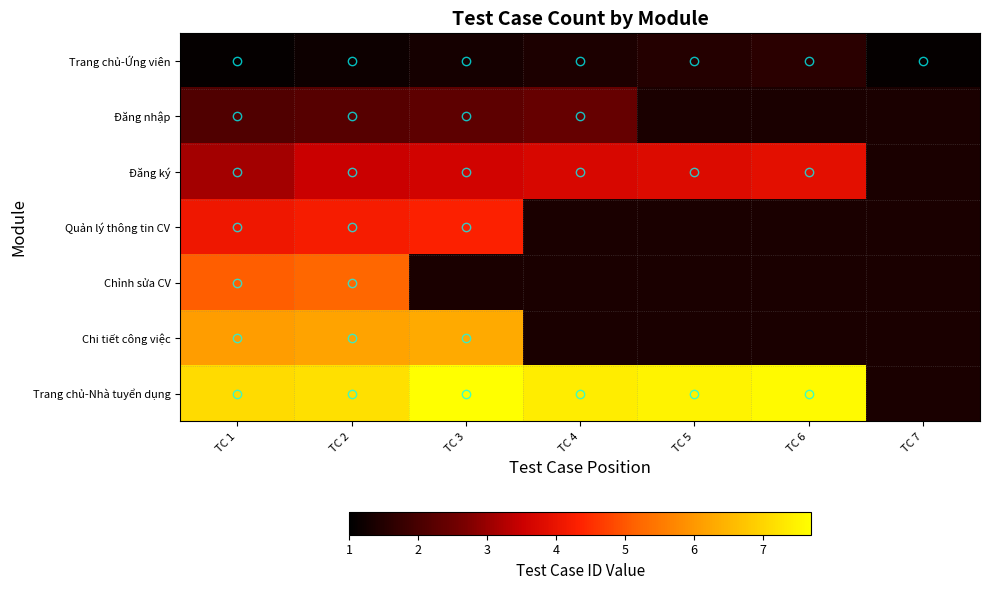

The Đăng ký series shows 1.5 at TC 1. True or false?

False